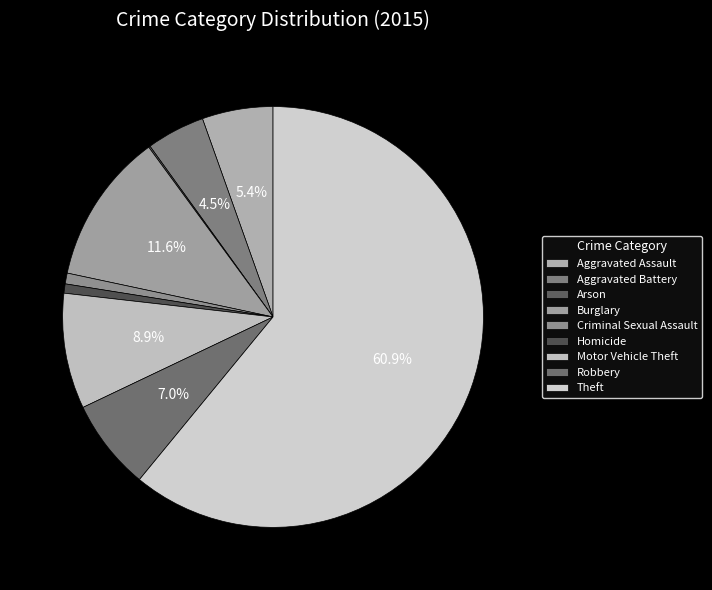

Rank the categories by value from highest to lowest.

Theft, Burglary, Motor Vehicle Theft, Robbery, Aggravated Assault, Aggravated Battery, Criminal Sexual Assault, Homicide, Arson